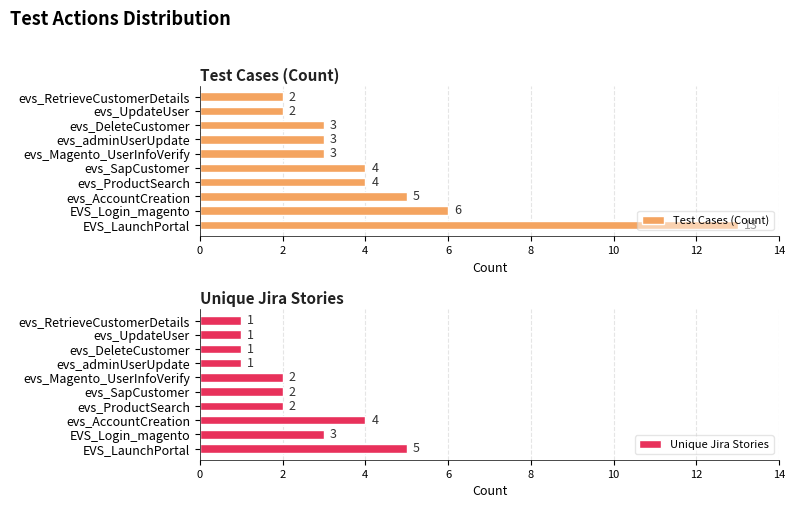

Reading right to left, transcribe all the data shown in this chart.

Test Cases (Count): 2	2	3	3	3	4	4	5	6	13
Unique Jira Stories: 1	1	1	1	2	2	2	4	3	5